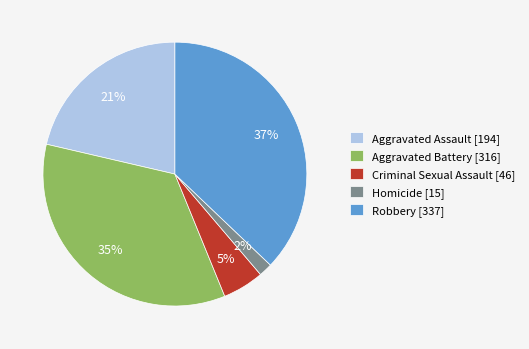

How many segments does this pie chart have?

5